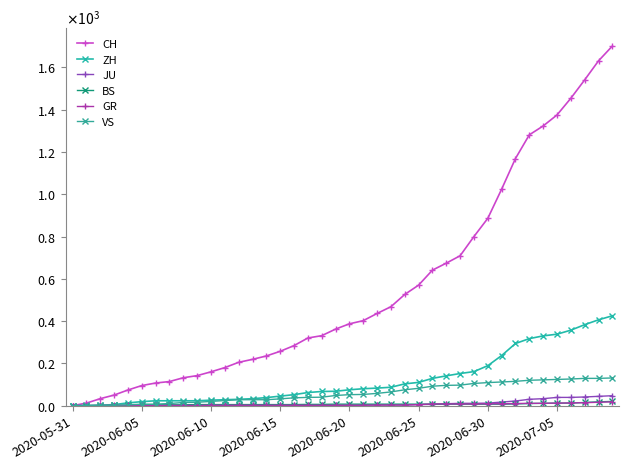

Does the chart display data point markers on the line(s)?

Yes